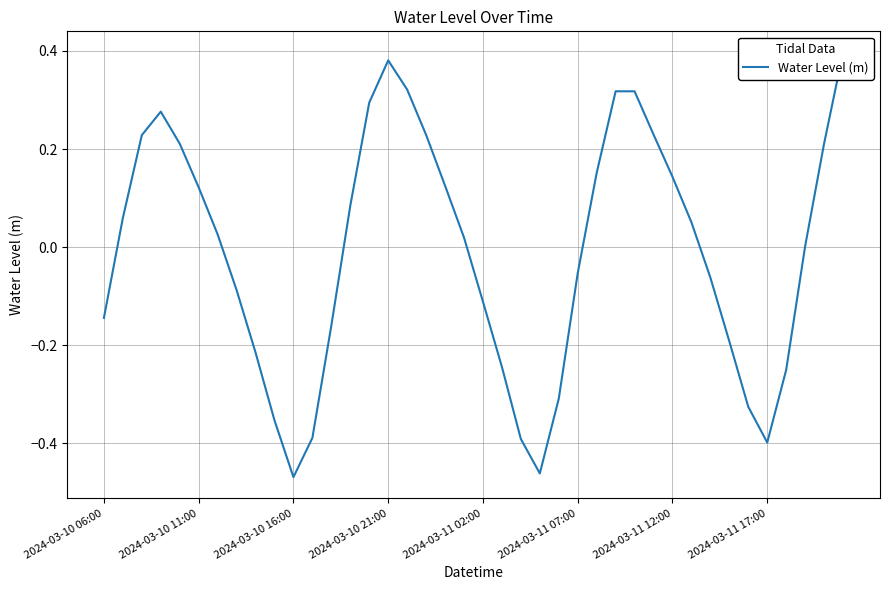

What is the maximum value shown in the chart?

0.4